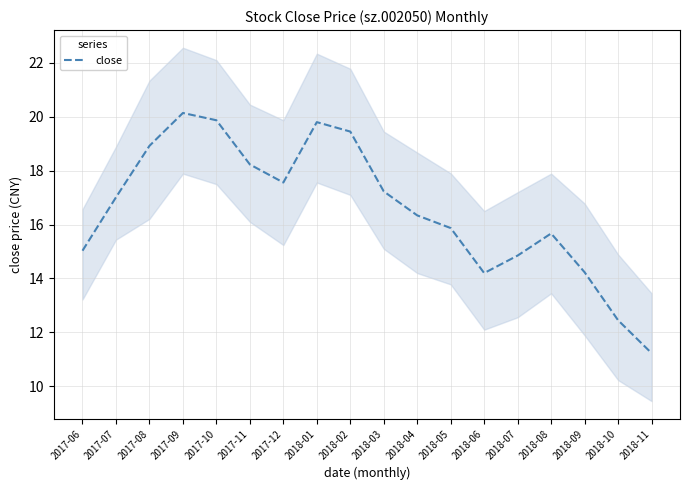

Count the number of categories in the chart.

18